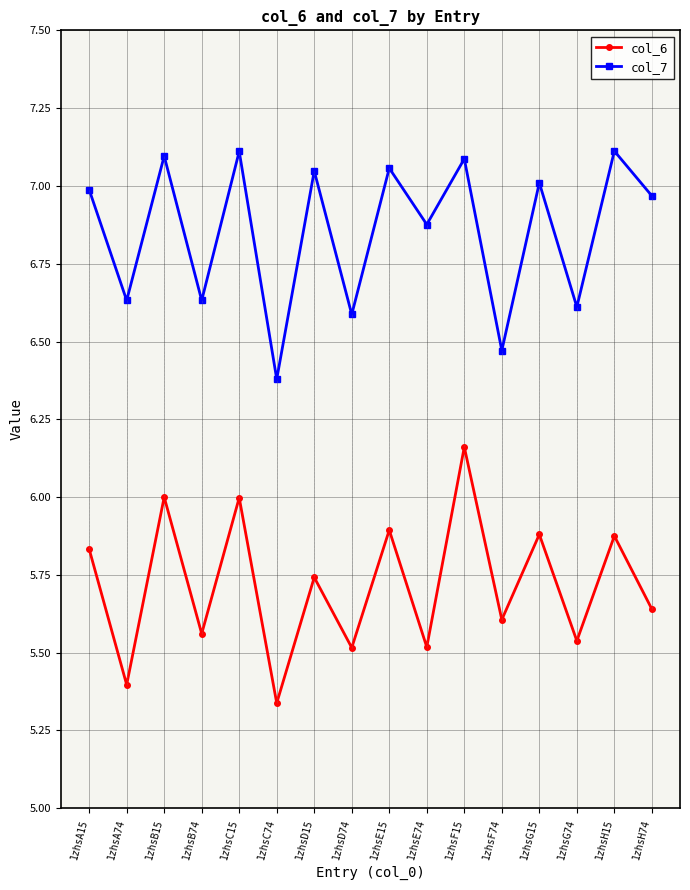

Which series has the widest spread of values?

col_6